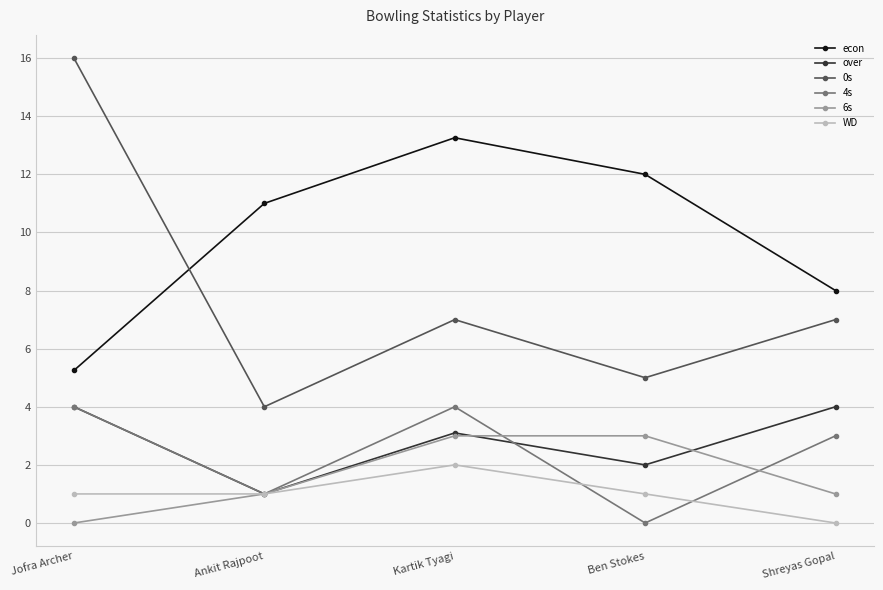

What is the approximate value of over at Shreyas Gopal?

4.0